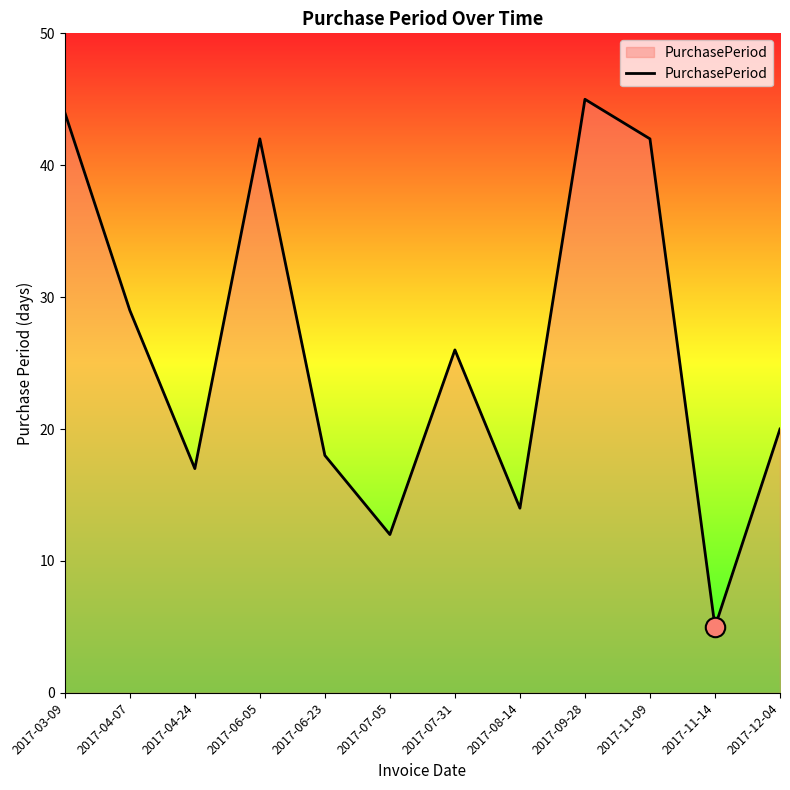

What is the difference between the maximum and second lowest values?

33